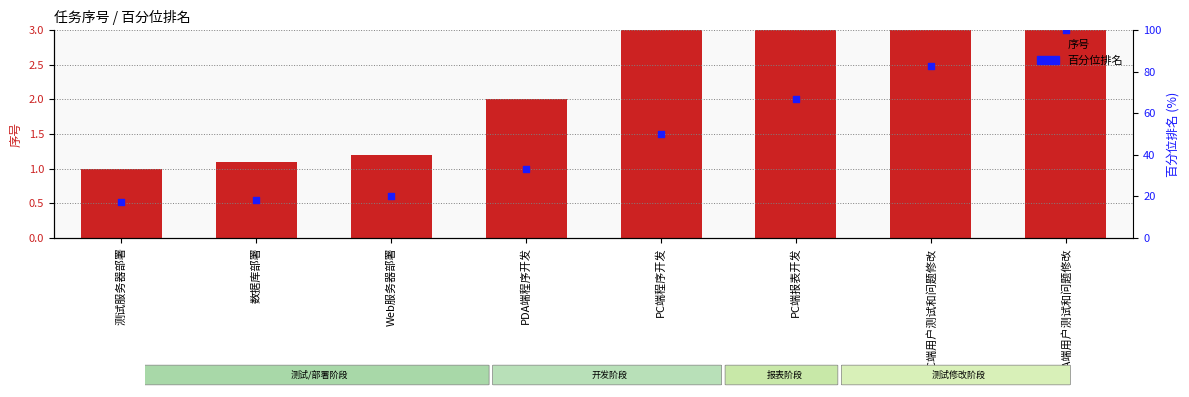

Is the value of 百分位排名 at PC端用户测试和问题修改 greater than the value of 序号 at PC端报表开发?

Yes